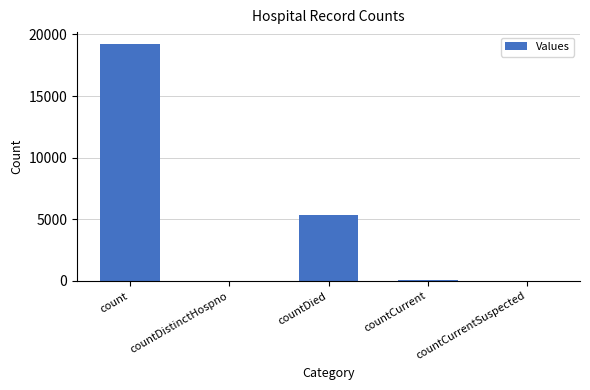

What is the difference between the values at count and countCurrentSuspected?

19231